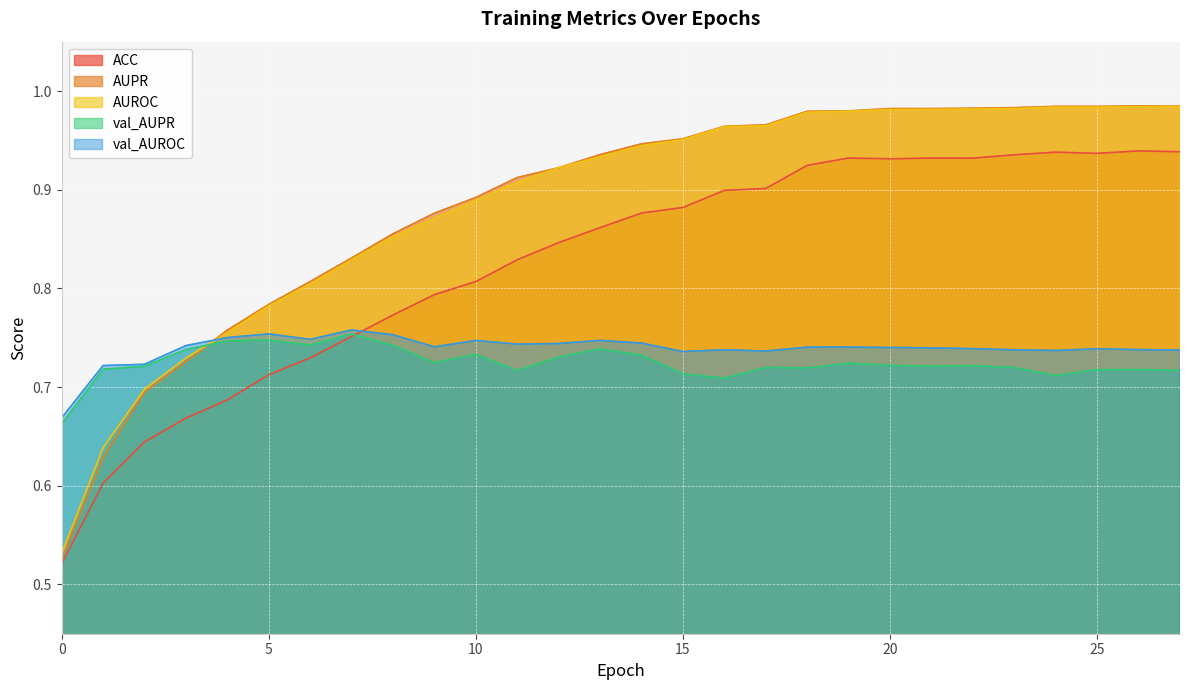

What value does the val_AUPR series have at 8?

0.7